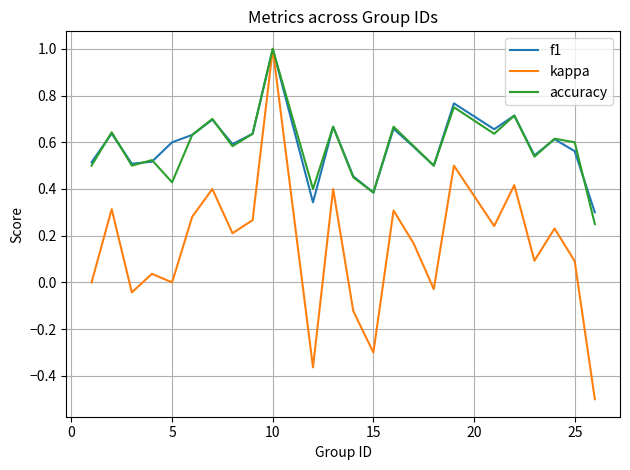

How many categories are shown in the chart?

24